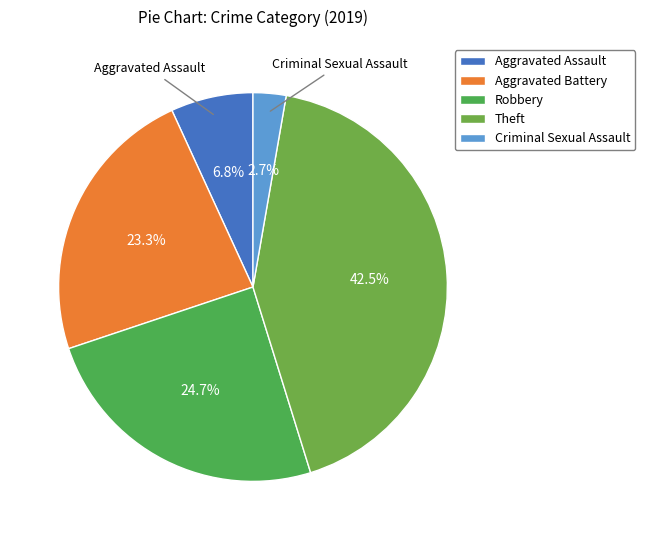

How many segments does this pie chart have?

5